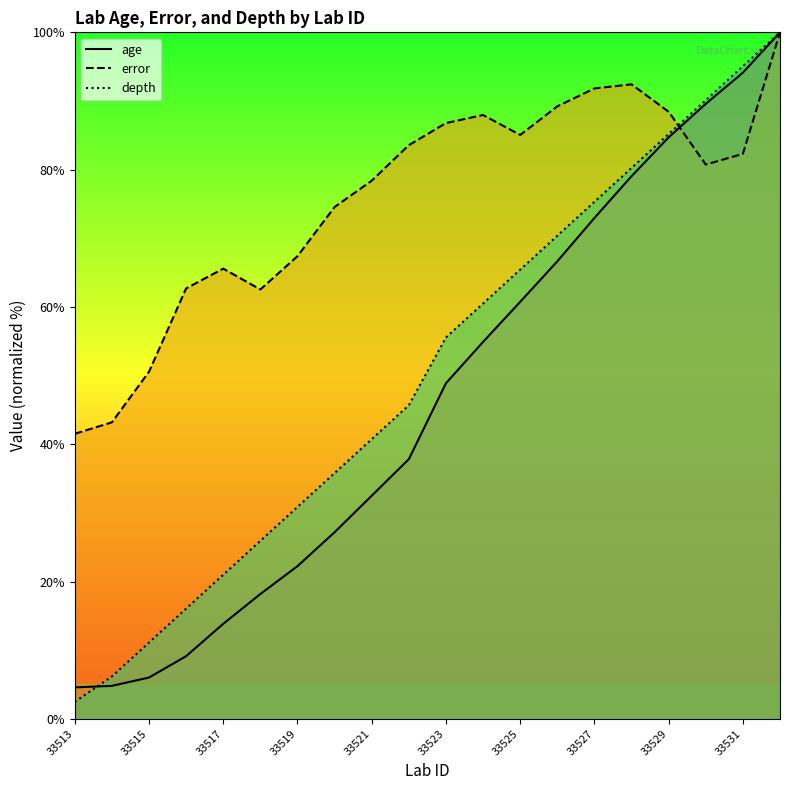

What is the difference between the maximum and second lowest values in the error series?

56.8